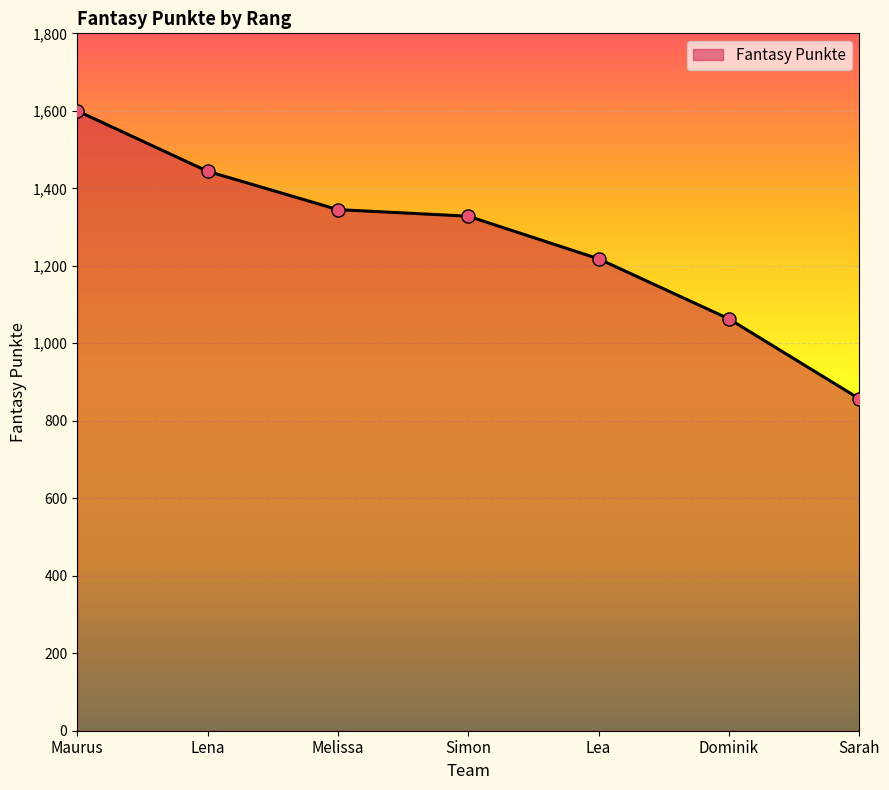

What is the change in value from Lena to Sarah?

-587